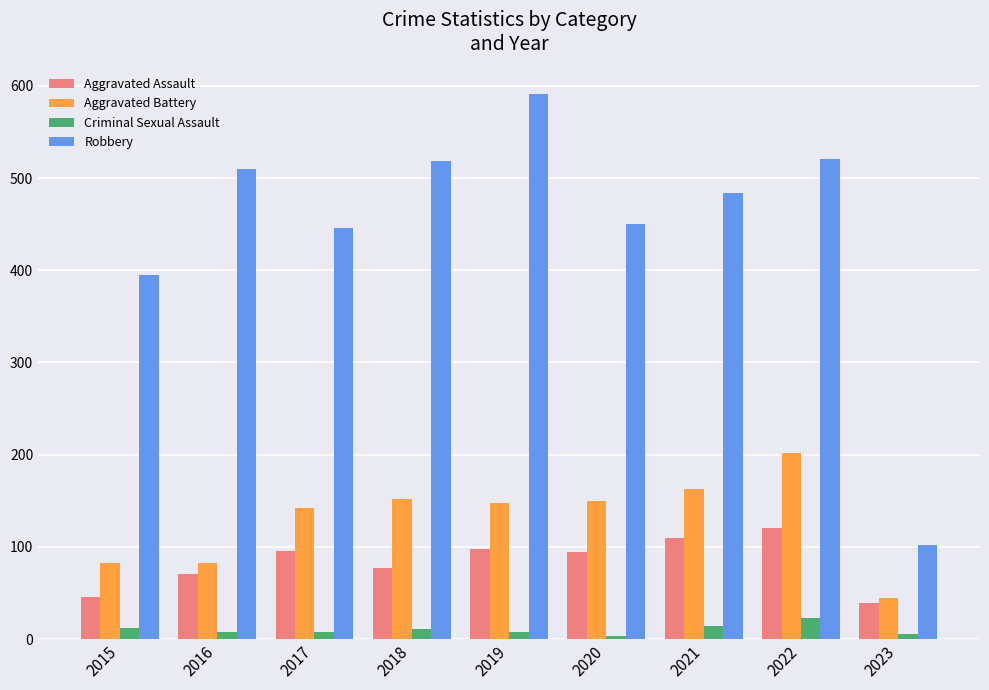

What is the sum of all Aggravated Battery values?

1166